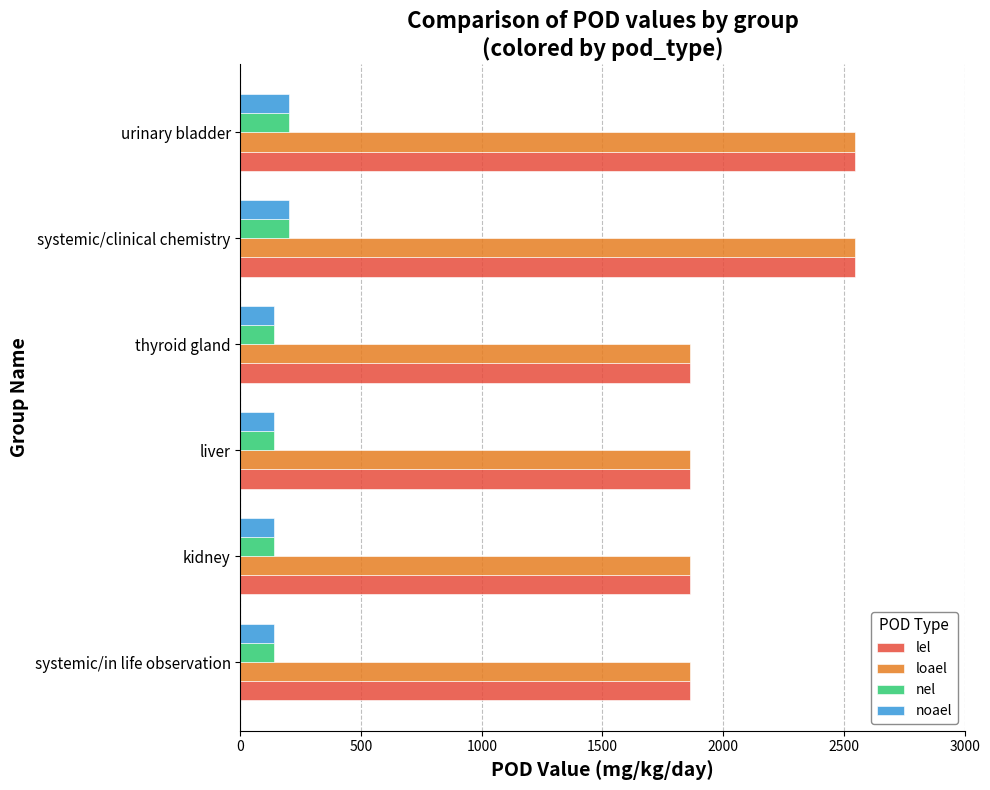

What is the difference between the highest and lowest values at kidney?

1725